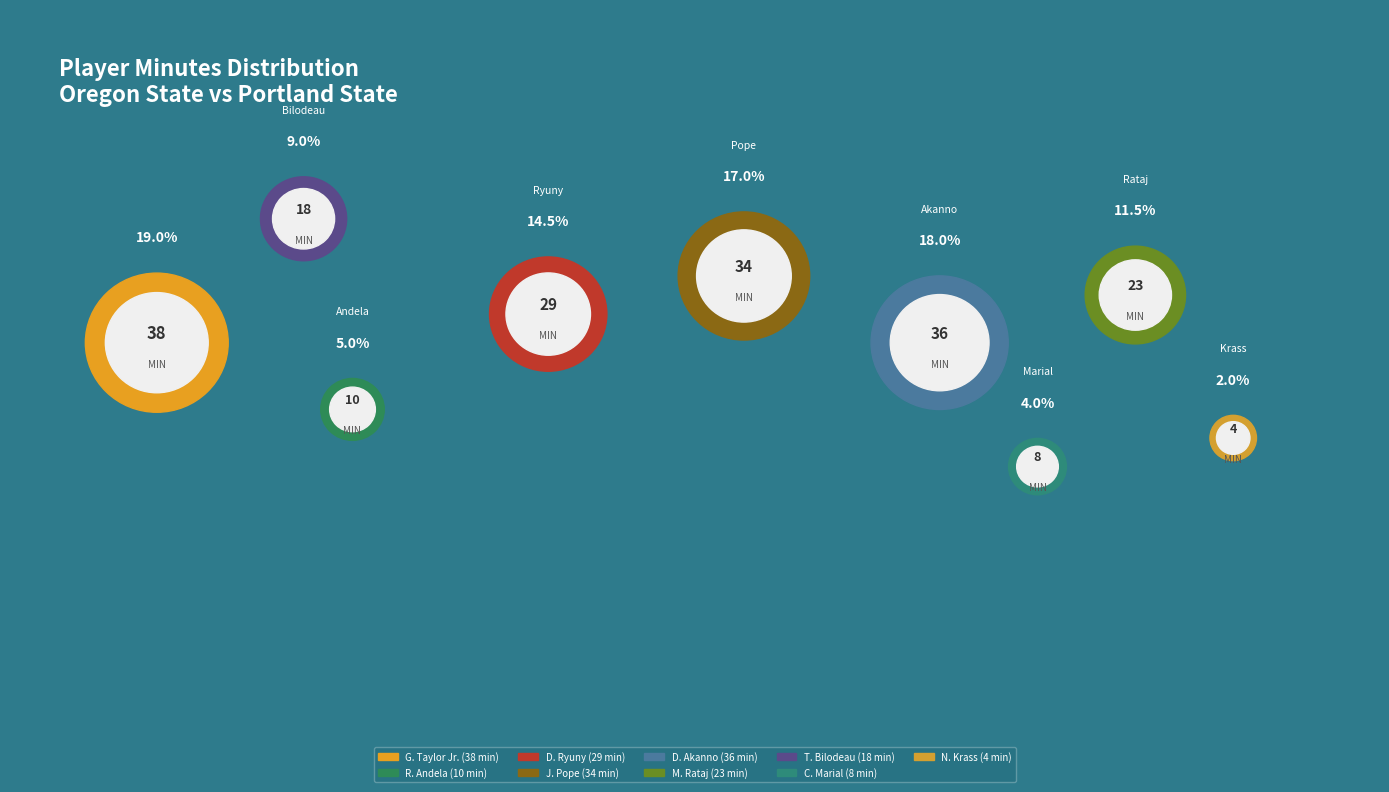

How many slices are in this pie chart?

9